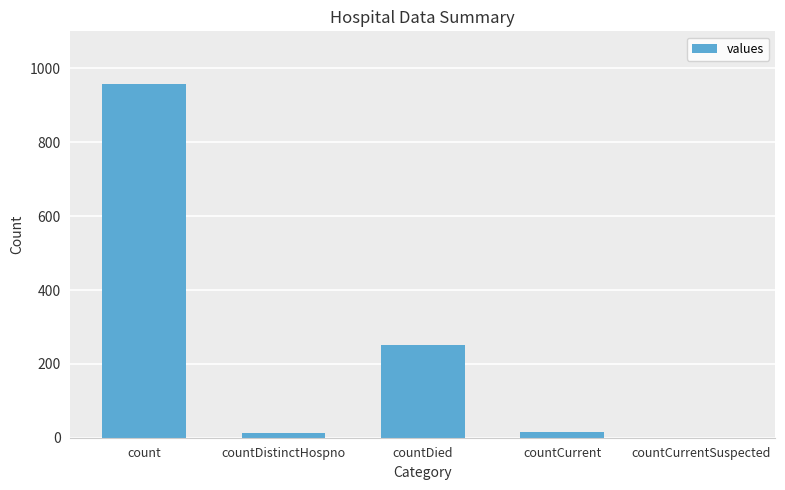

Which category has the highest value across all series?

count